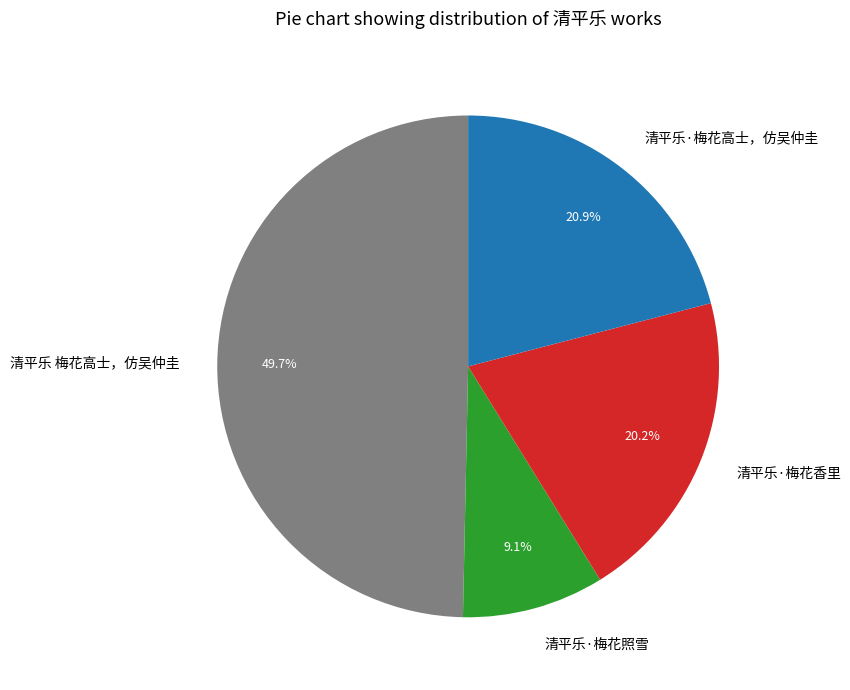

Count the number of slices in the pie.

4